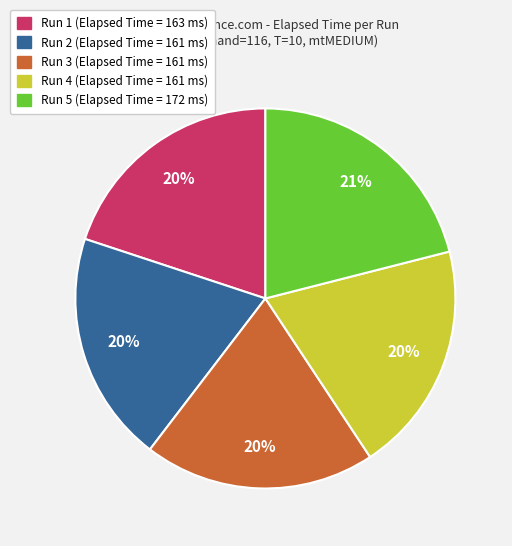

What is the largest slice in the pie chart?

Run 5